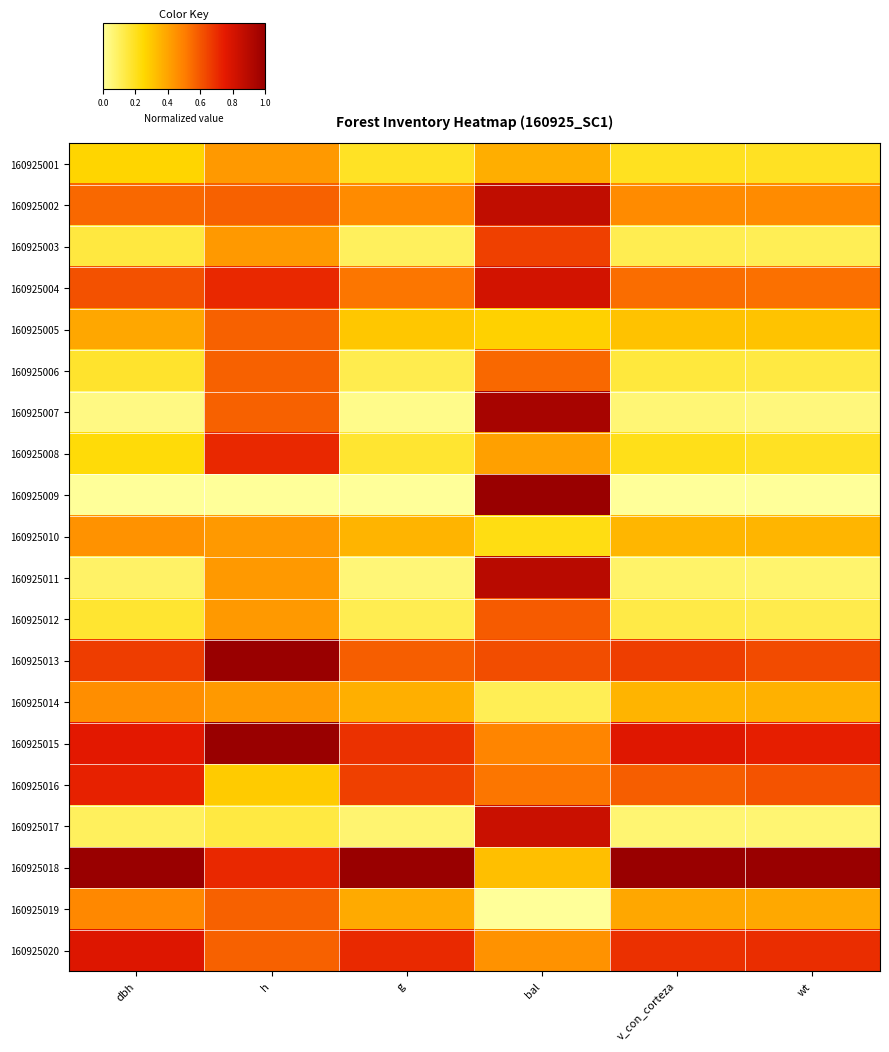

What is the difference between the highest and lowest values at v_con_corteza?

1.0